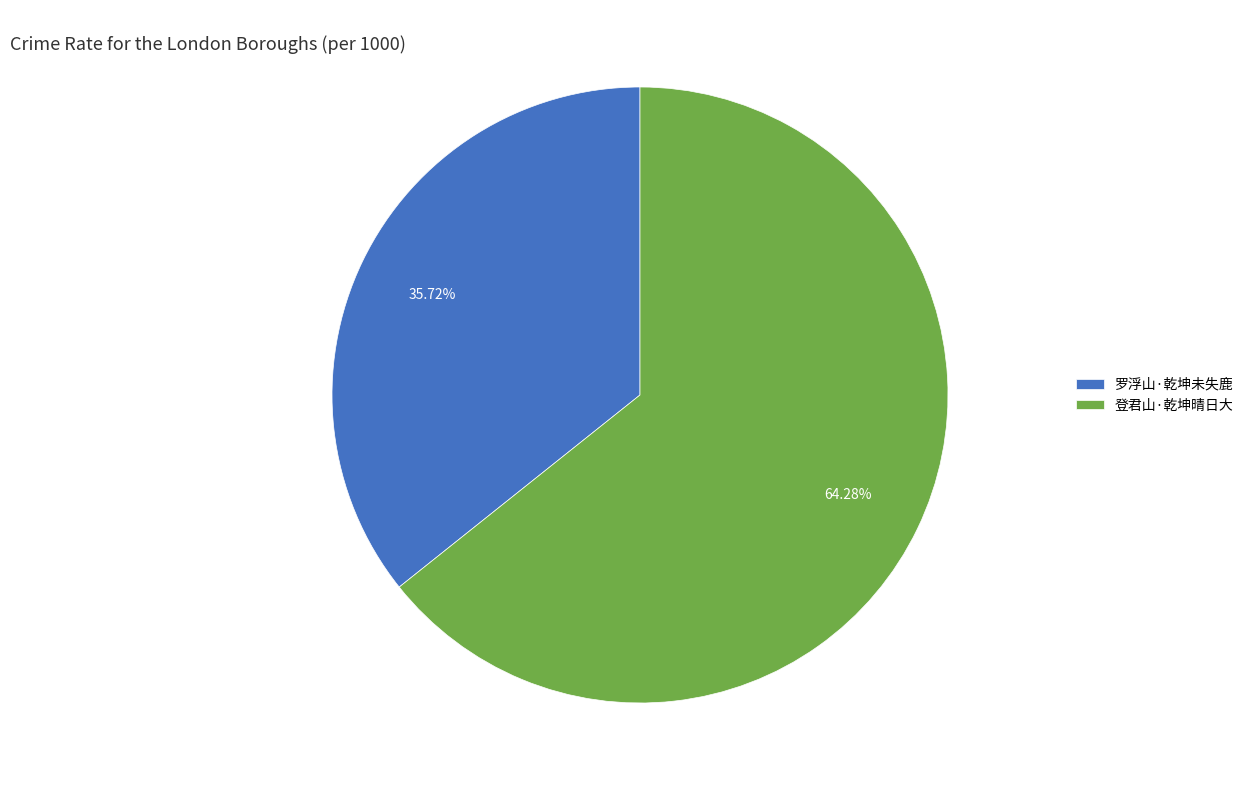

Rank the categories by value from highest to lowest.

登君山·乾坤晴日大, 罗浮山·乾坤未失鹿